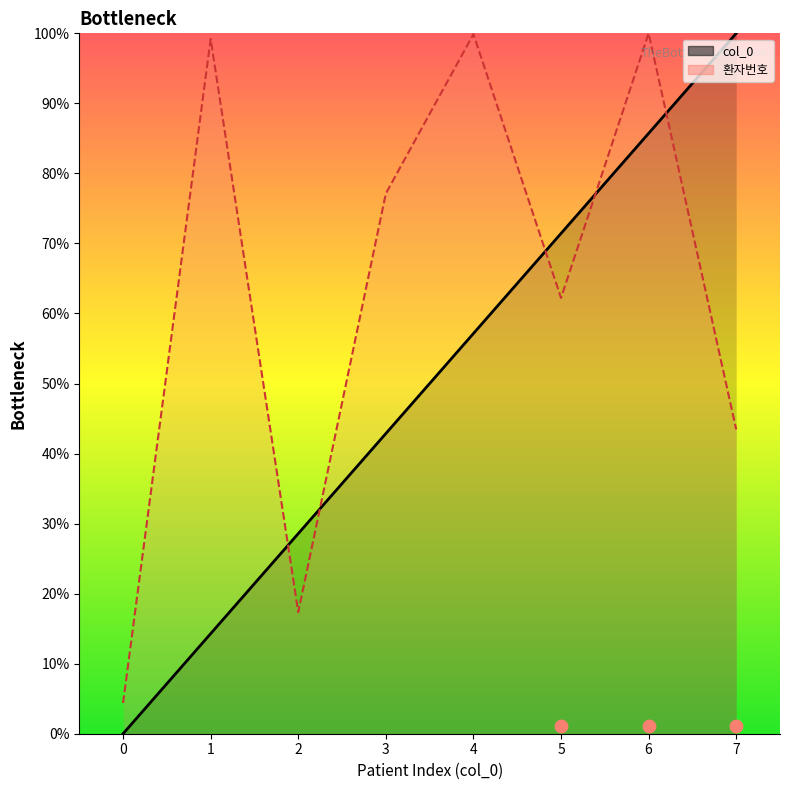

Which series has the largest total across all categories?

환자번호